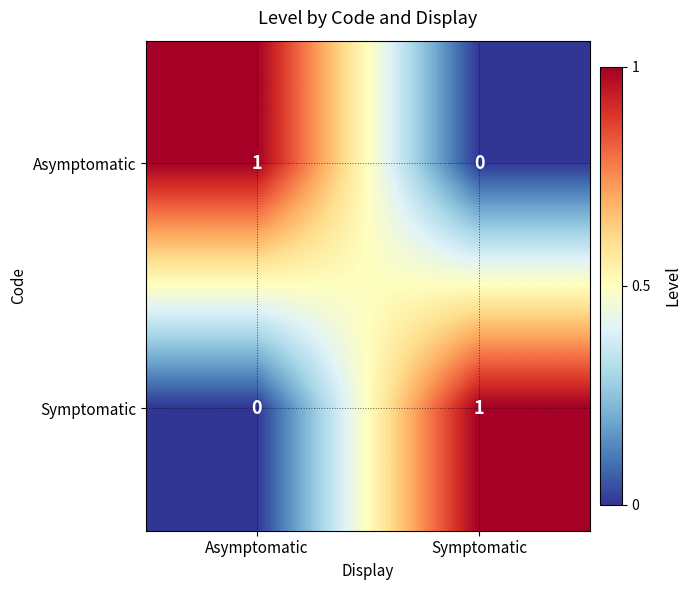

Reading right to left, what are all the values shown in this chart?

Asymptomatic: Symptomatic=0	Asymptomatic=1
Symptomatic: Symptomatic=1	Asymptomatic=0